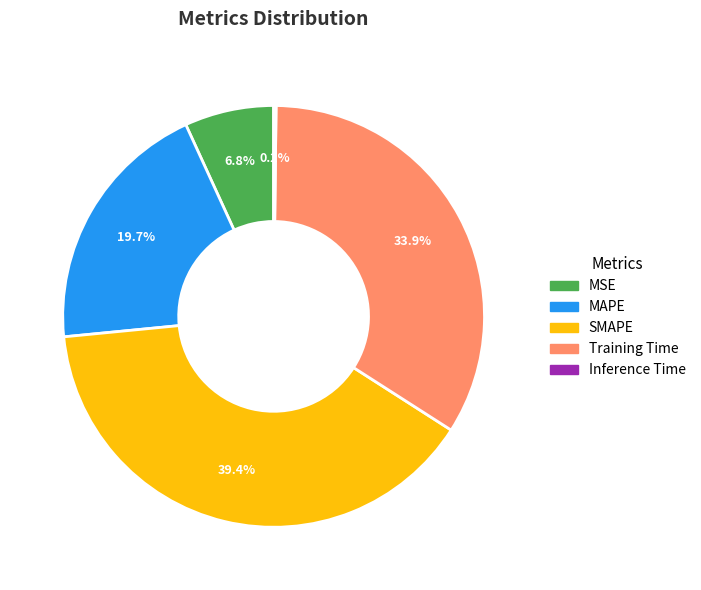

Which category has the biggest portion of the pie?

SMAPE